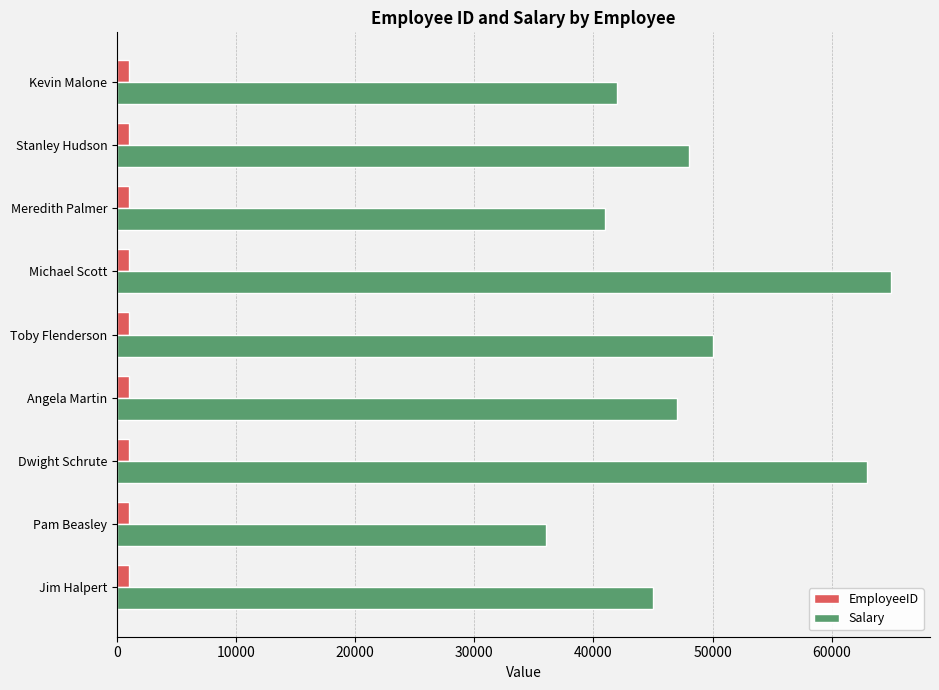

What is the difference between the maximum and minimum values in the Salary series?

29000